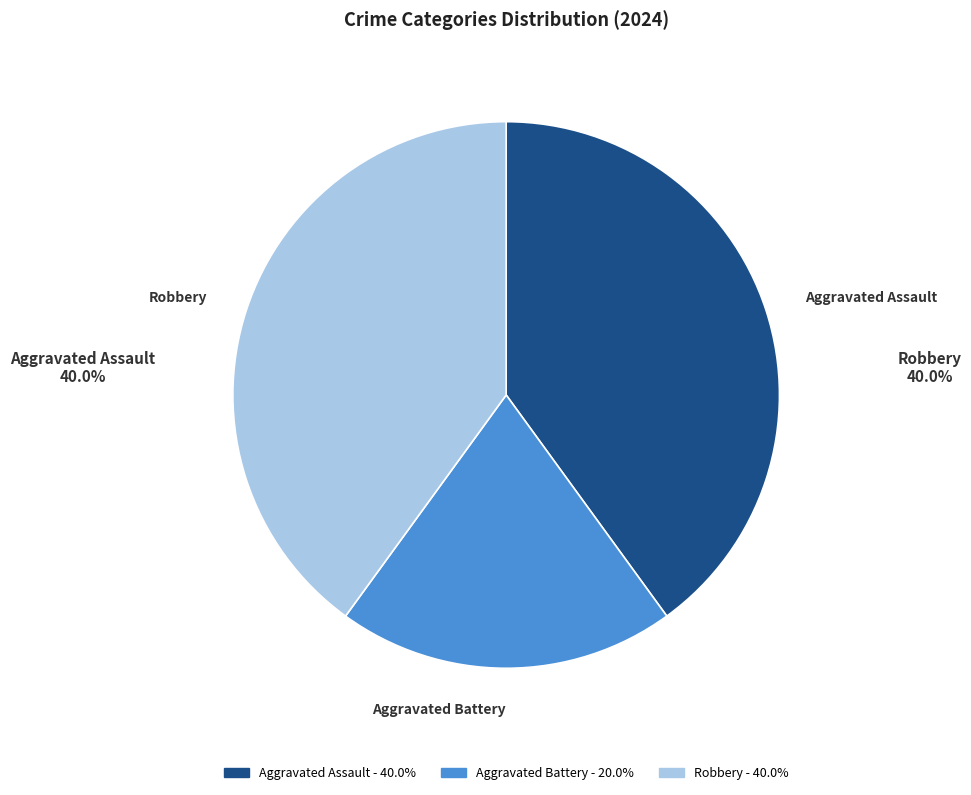

Combined, do Aggravated Assault and Robbery account for over 50%?

Yes